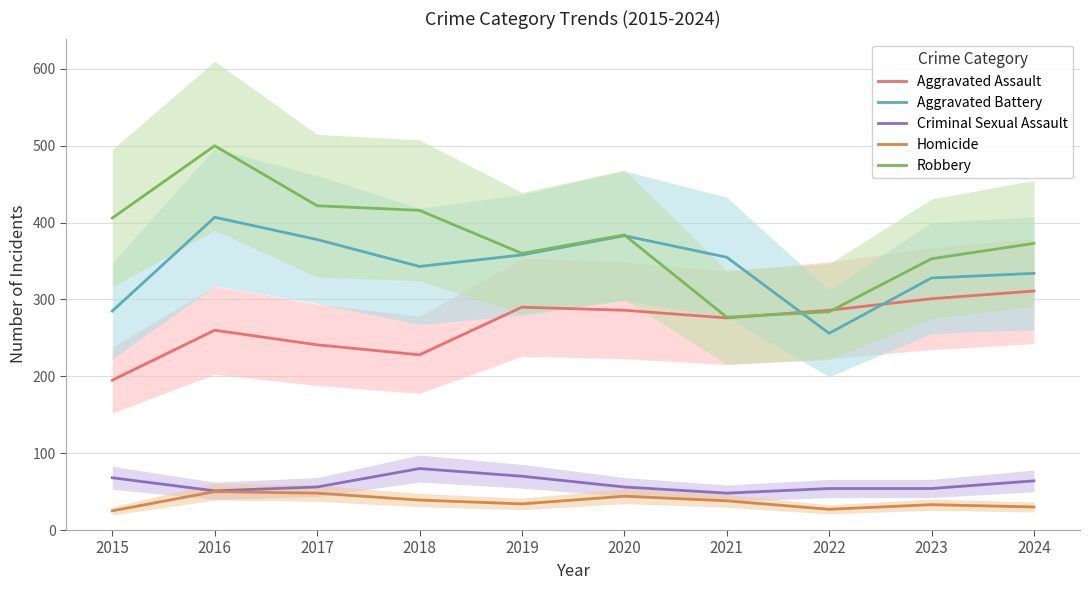

At which label is Aggravated Assault closest to 253?

2016